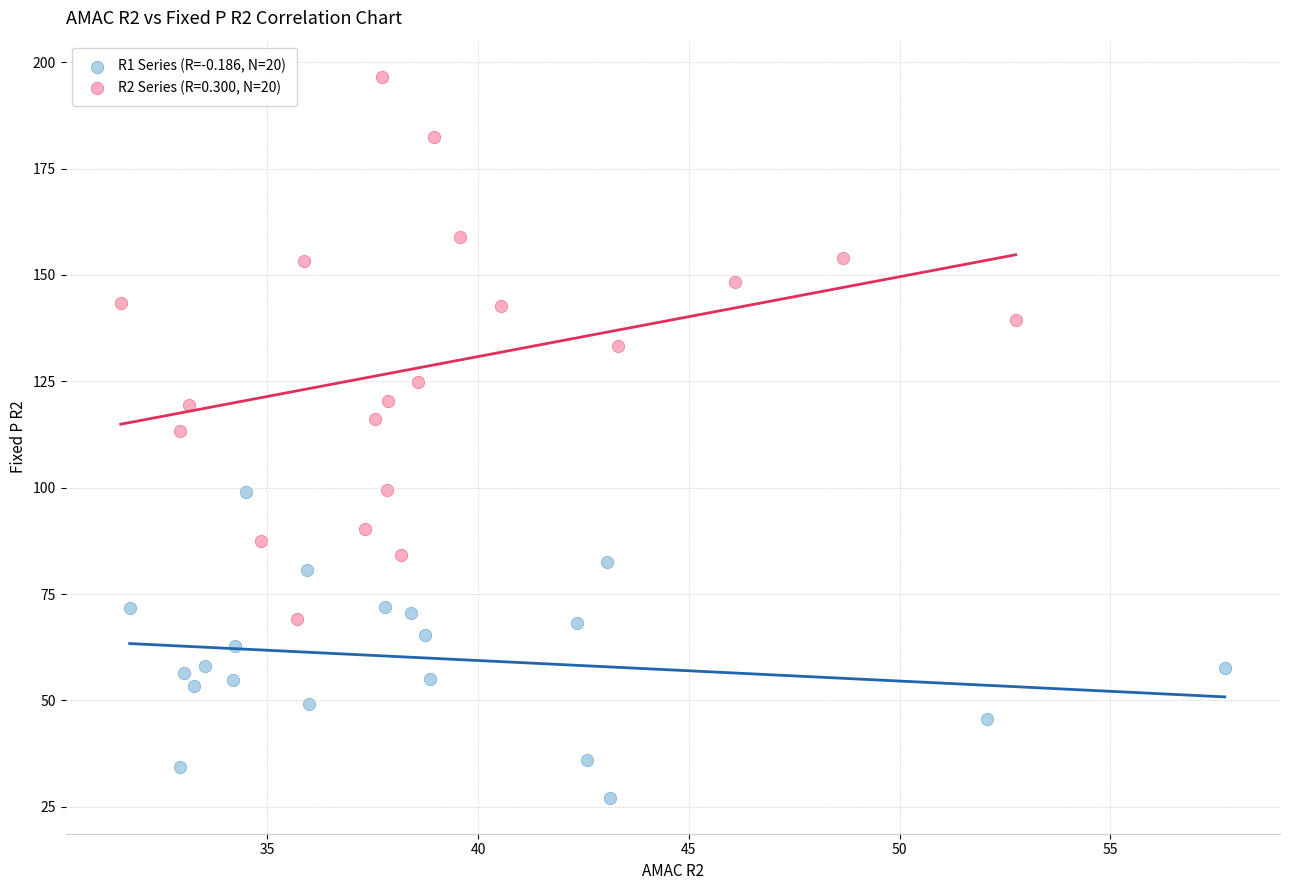

Which series has the largest Y range (max minus min)?

R2 Series (R=0.300, N=20)